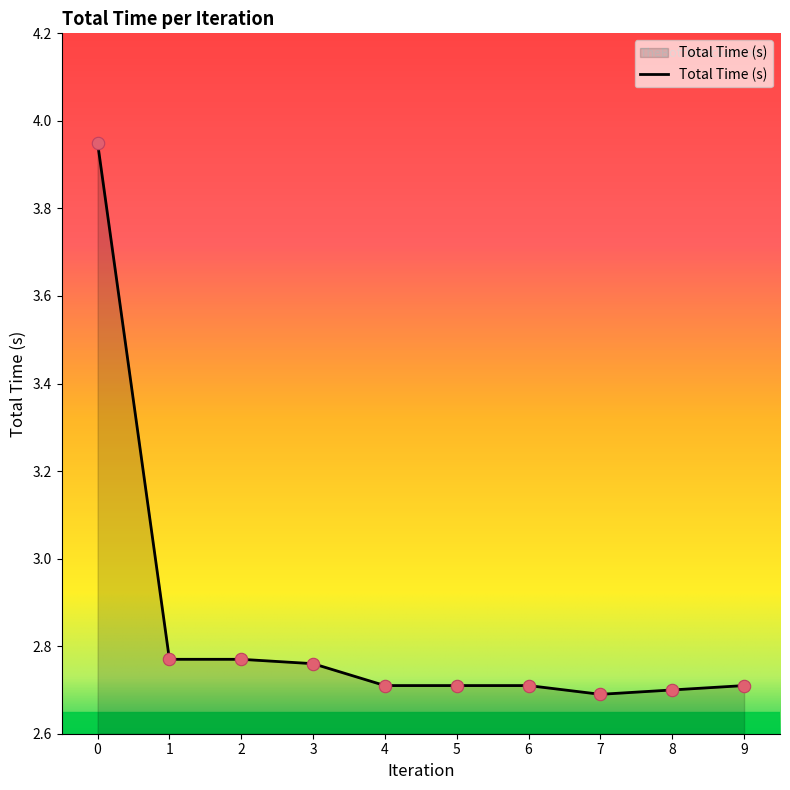

Approximately how many times larger is the value at 4 compared to 6?

1.0